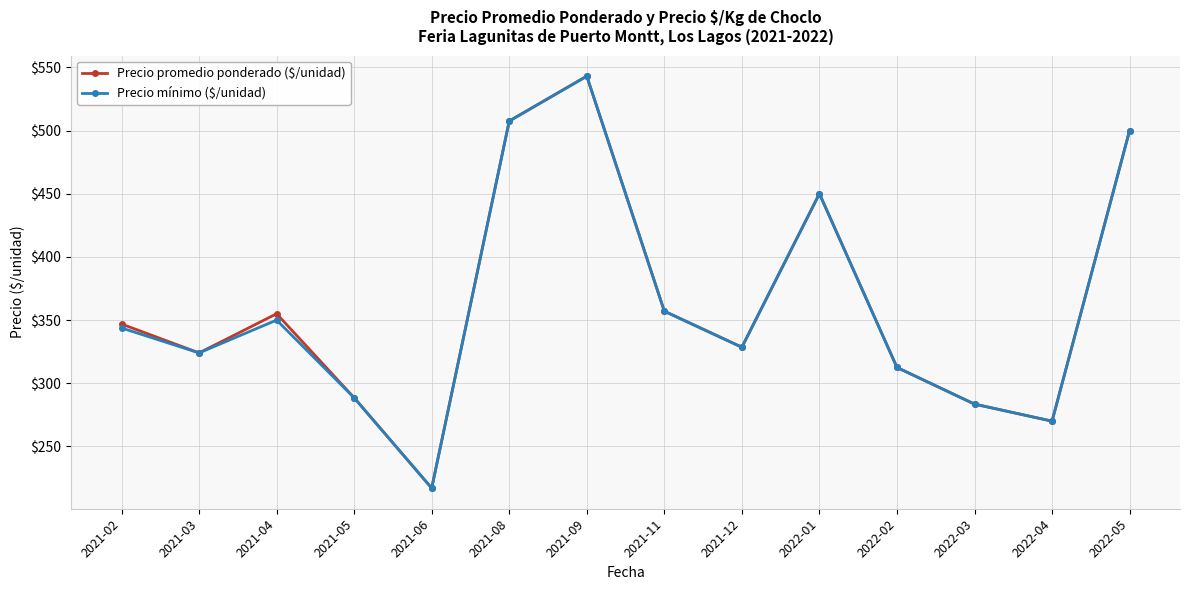

What is the maximum value for Precio mínimo ($/unidad)?

543.0